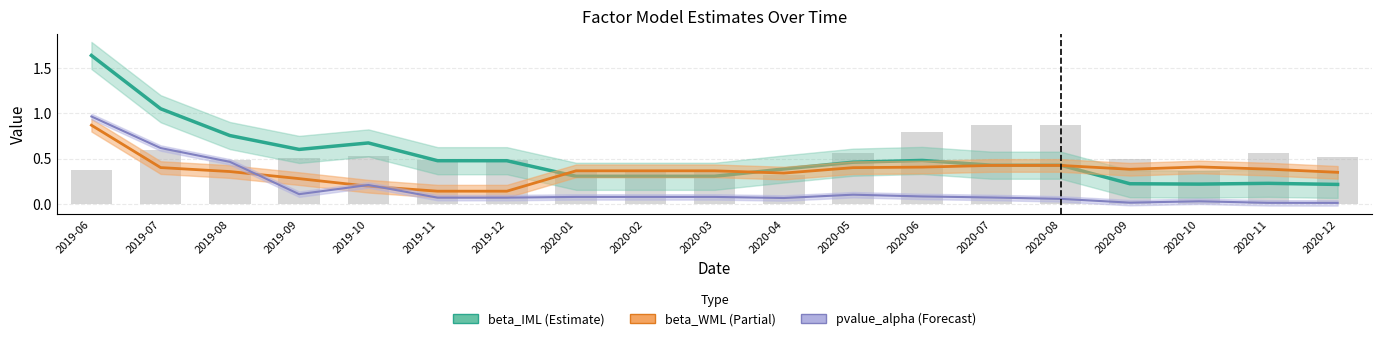

Reading left to right, what are all the values shown in this chart?

beta_IML: 1.6	1.1	0.8	0.6	0.7	0.5	0.5	0.3	0.3	0.3	0.4	0.5	0.5	0.4	0.4	0.2	0.2	0.2	0.2
beta_WML: 0.9	0.4	0.4	0.3	0.2	0.1	0.1	0.4	0.4	0.4	0.3	0.4	0.4	0.4	0.4	0.4	0.4	0.4	0.3
pvalue_alpha: 1.0	0.6	0.5	0.1	0.2	0.1	0.1	0.1	0.1	0.1	0.1	0.1	0.1	0.1	0.1	0.0	0.0	0.0	0.0
pvalue_Market: 0.4	0.6	0.5	0.5	0.5	0.5	0.5	0.3	0.3	0.3	0.3	0.6	0.8	0.9	0.9	0.5	0.4	0.6	0.5